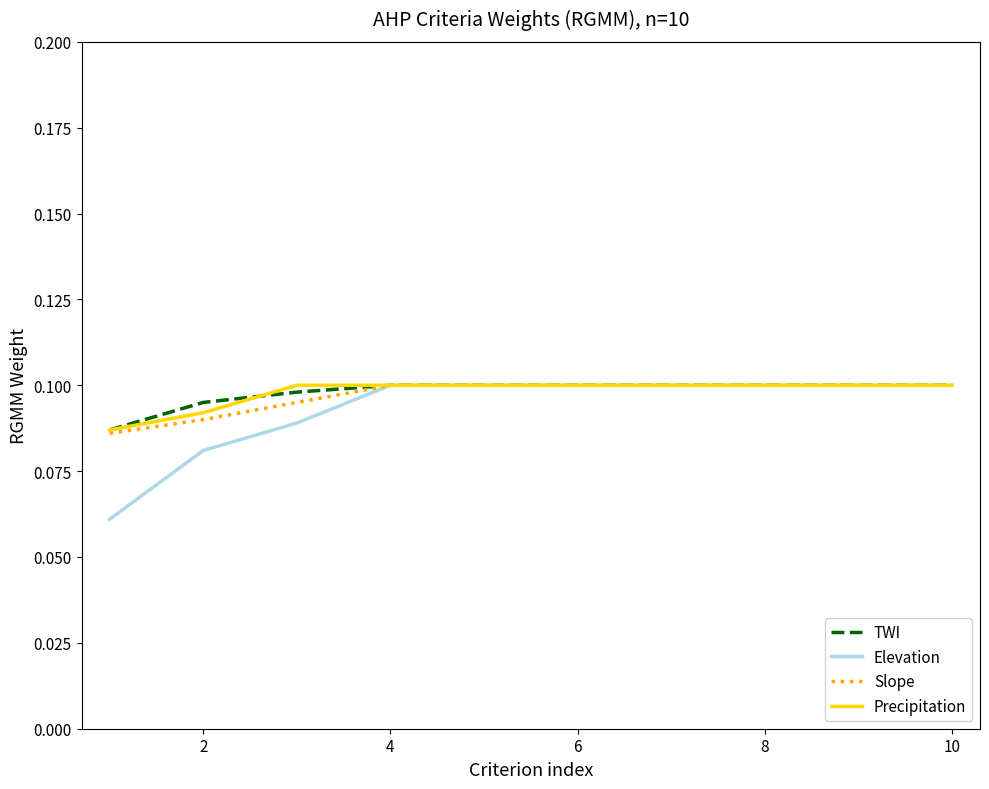

Which series has the largest range (max minus min)?

Elevation